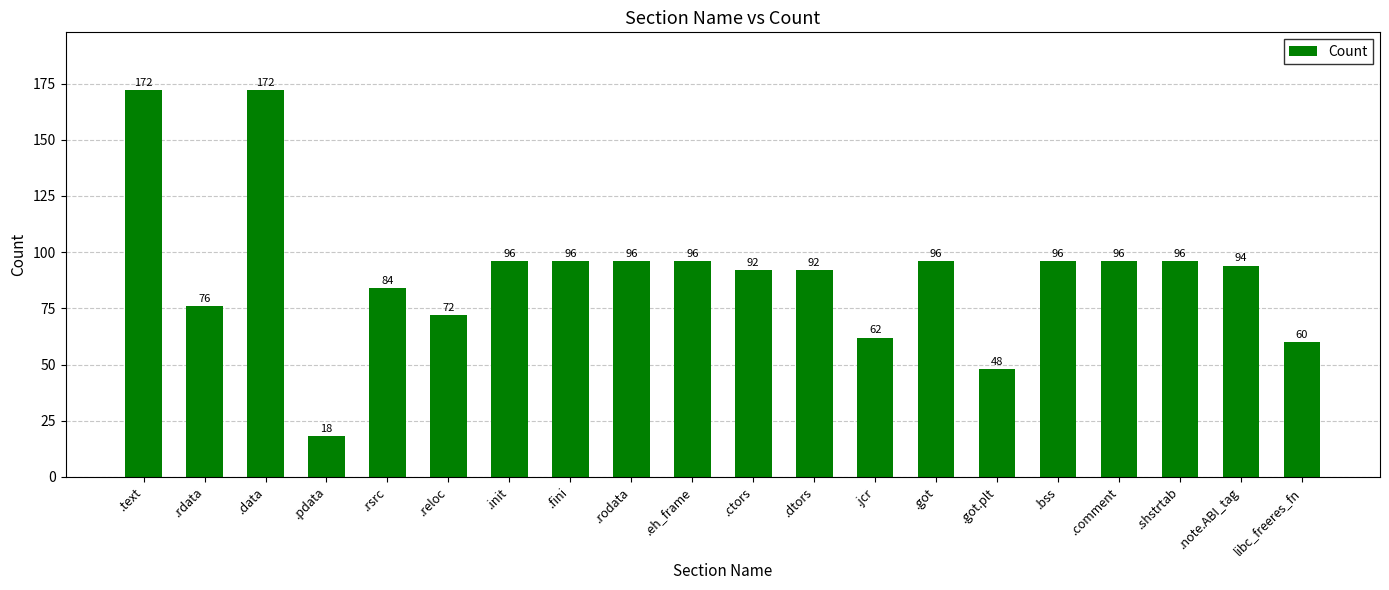

What is the difference between the values at .reloc and .jcr?

10